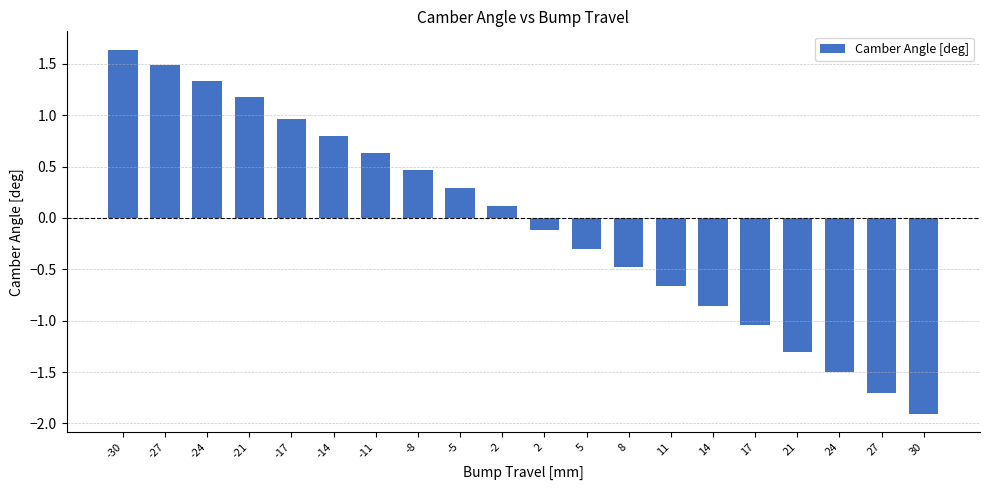

Are the bars horizontal?

No